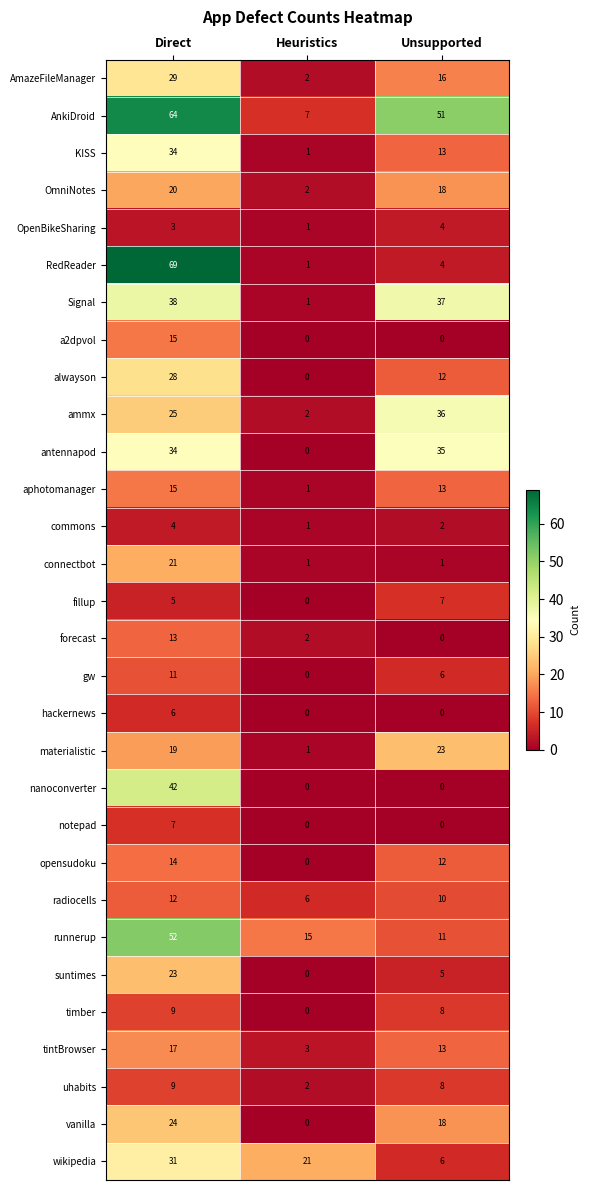

The value of KISS at Heuristics is 1. True or false?

True